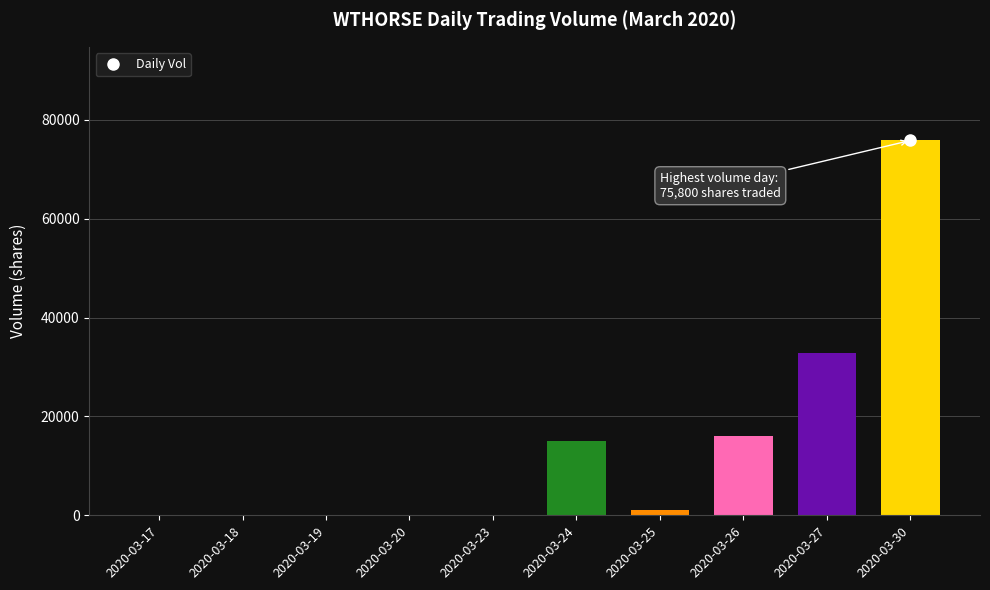

Is it true that the value at 2020-03-26 is 16000?

True